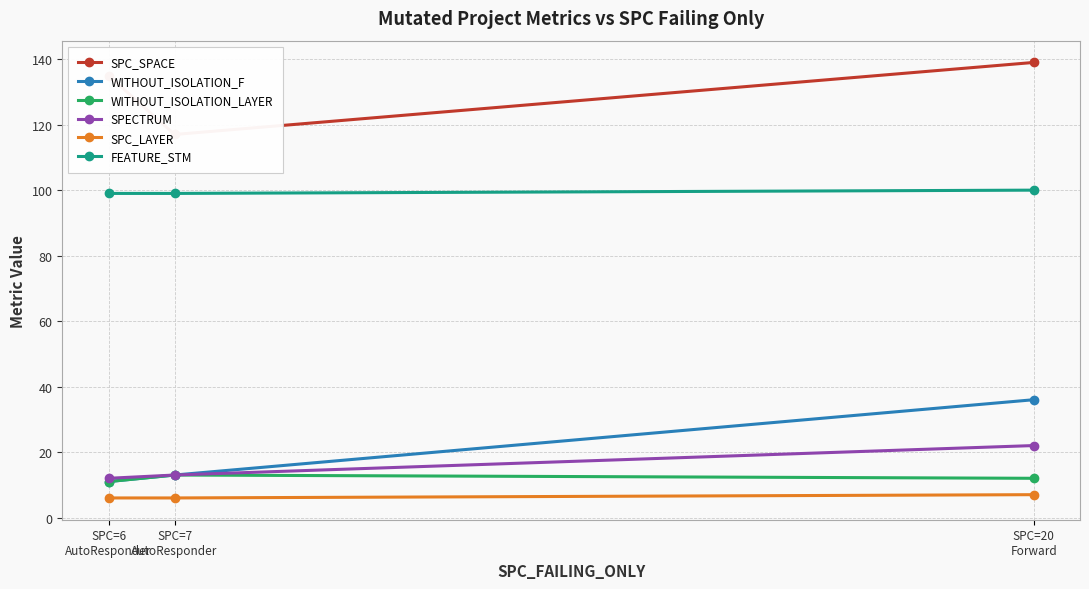

Which label corresponds to the smallest value in the chart?

SPC=6
AutoResponder